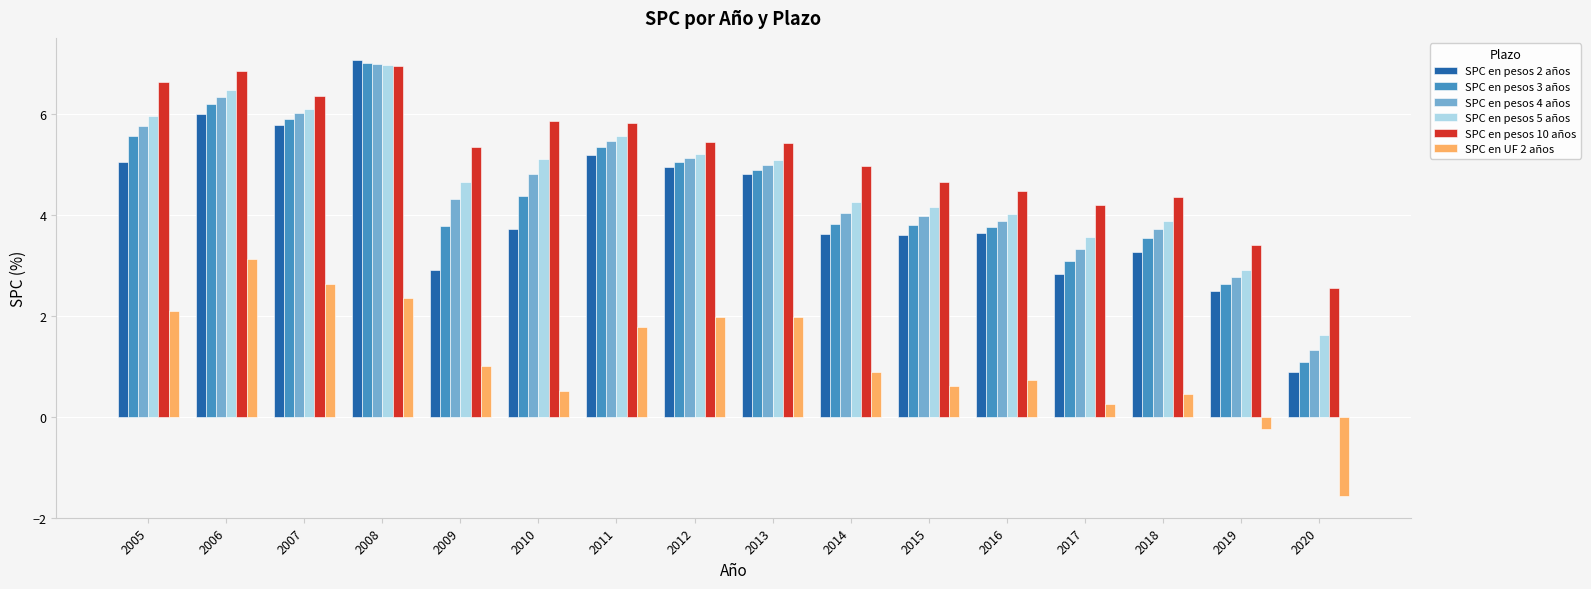

Which series has the largest total across all categories?

SPC en pesos 10 años